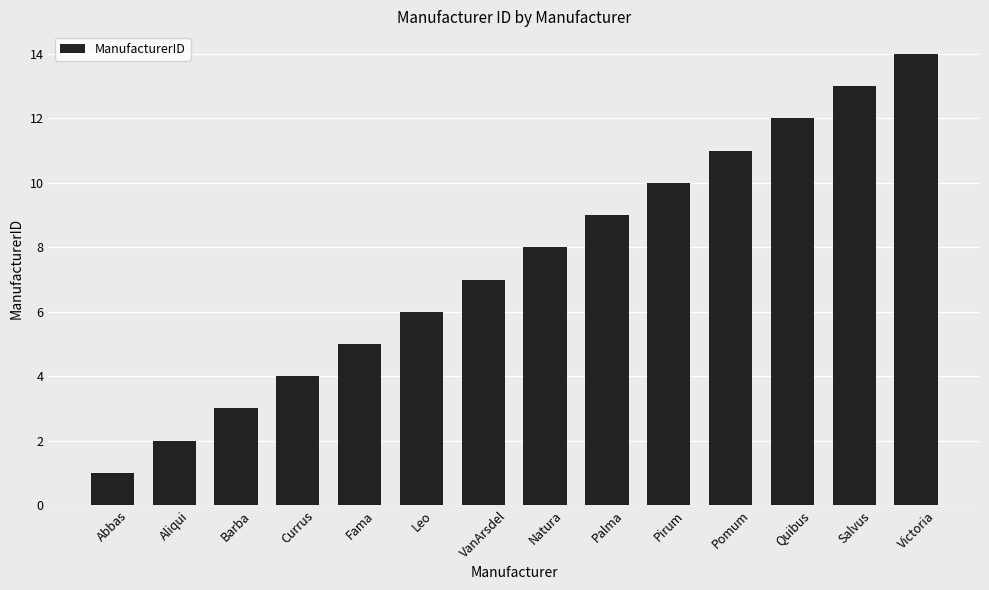

Reading left to right, what are all the values shown in this chart?

1	2	3	4	5	6	7	8	9	10	11	12	13	14